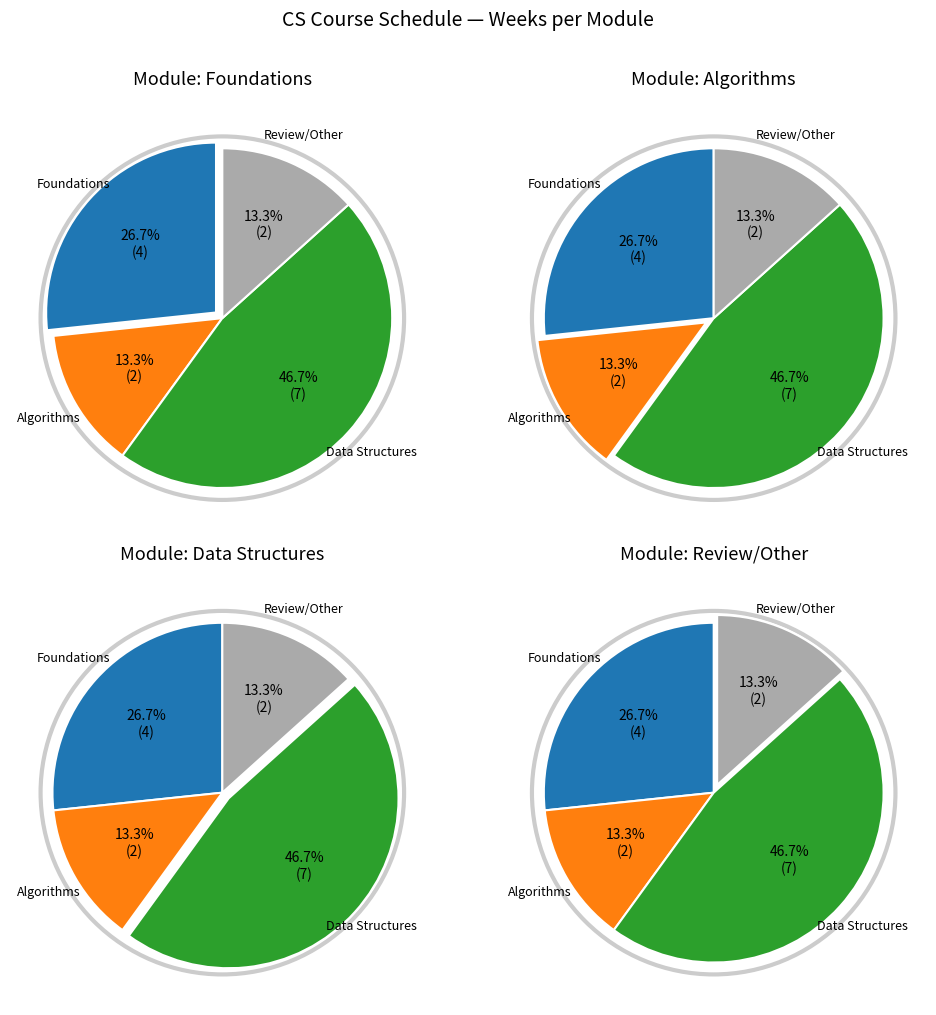

How many segments does this pie chart have?

4